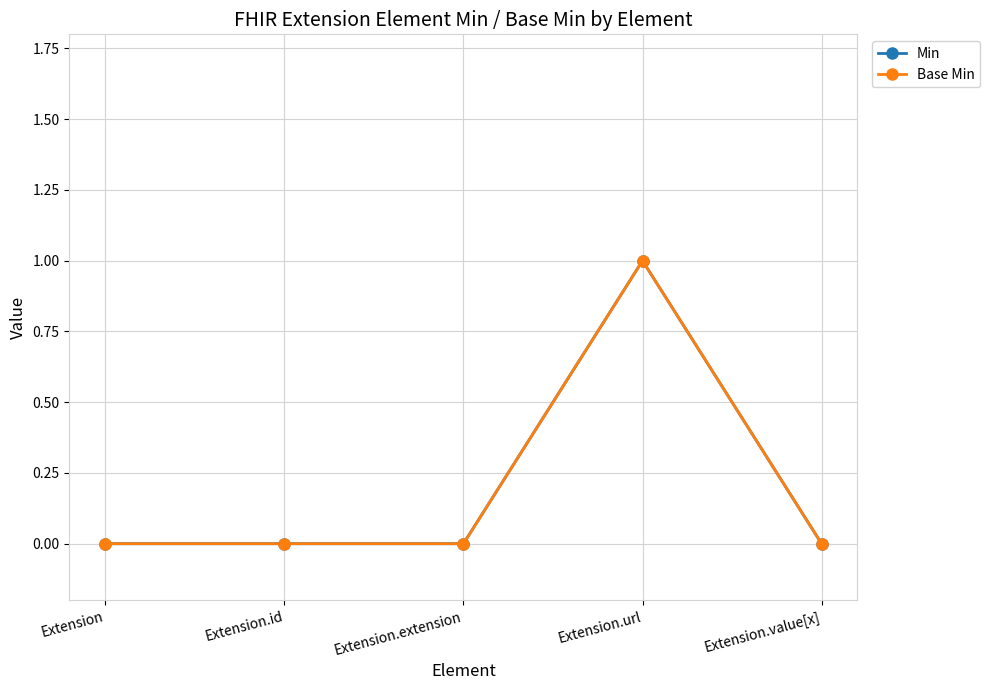

Is the value of Base Min at Extension.extension greater than the value of Min at Extension.extension?

No